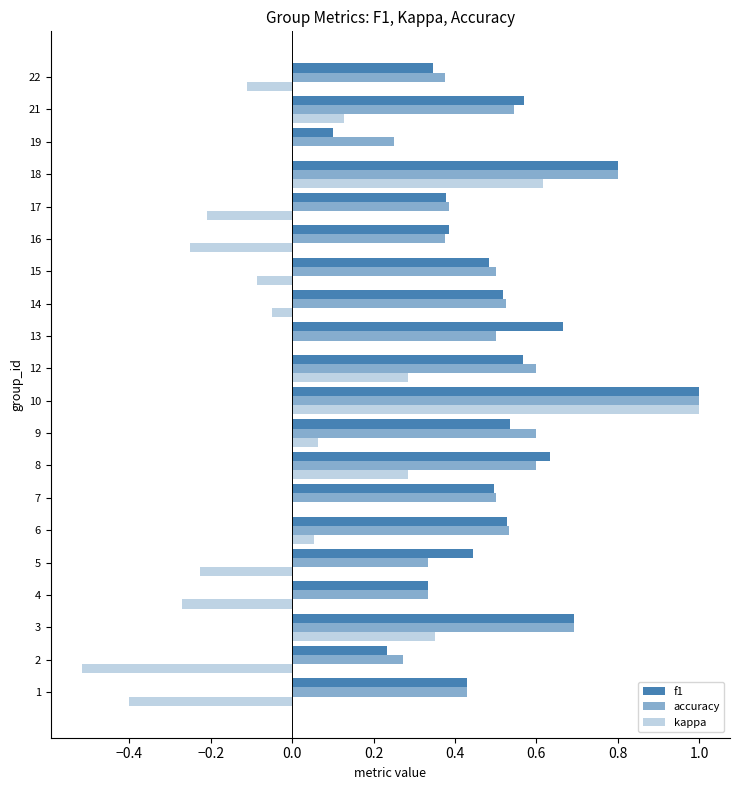

Count the number of categories in the chart.

20